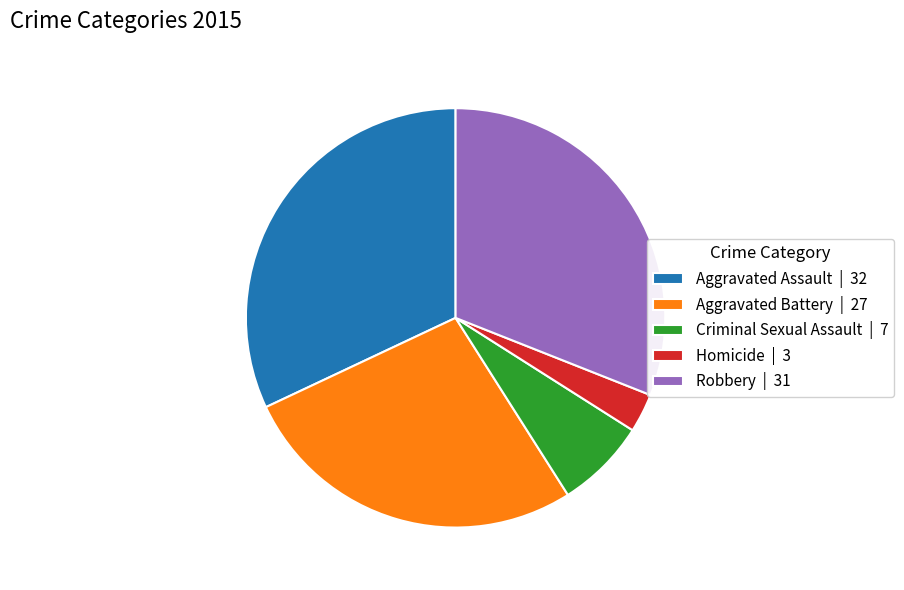

Approximately how many times larger is the value at Aggravated Battery | 27 compared to Aggravated Assault | 32?

0.8